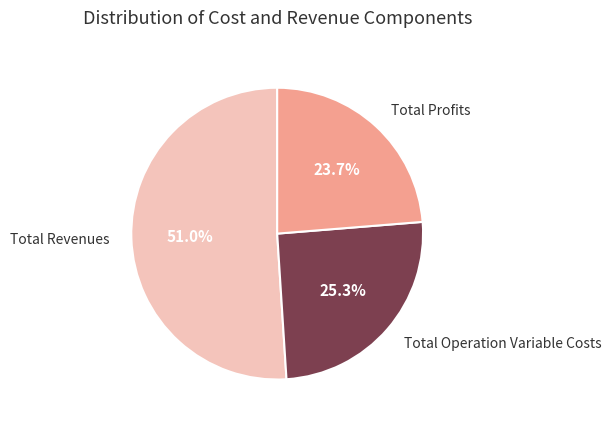

Is there any slice that represents more than half of the pie?

Yes